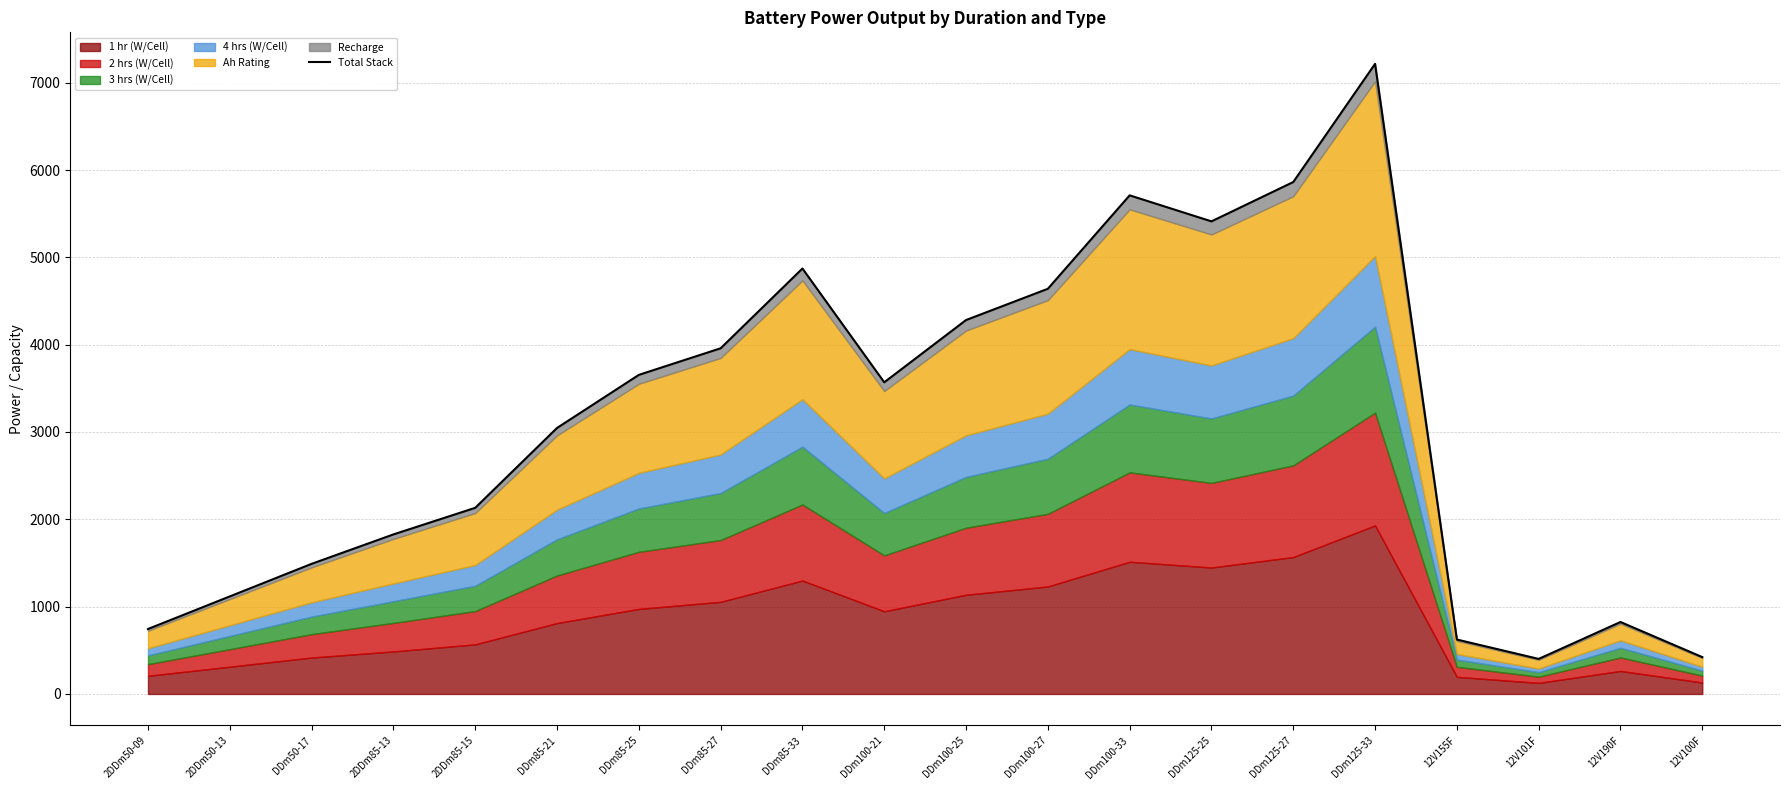

Between 2DDm50-09 and DDm125-25, which is larger?

DDm125-25